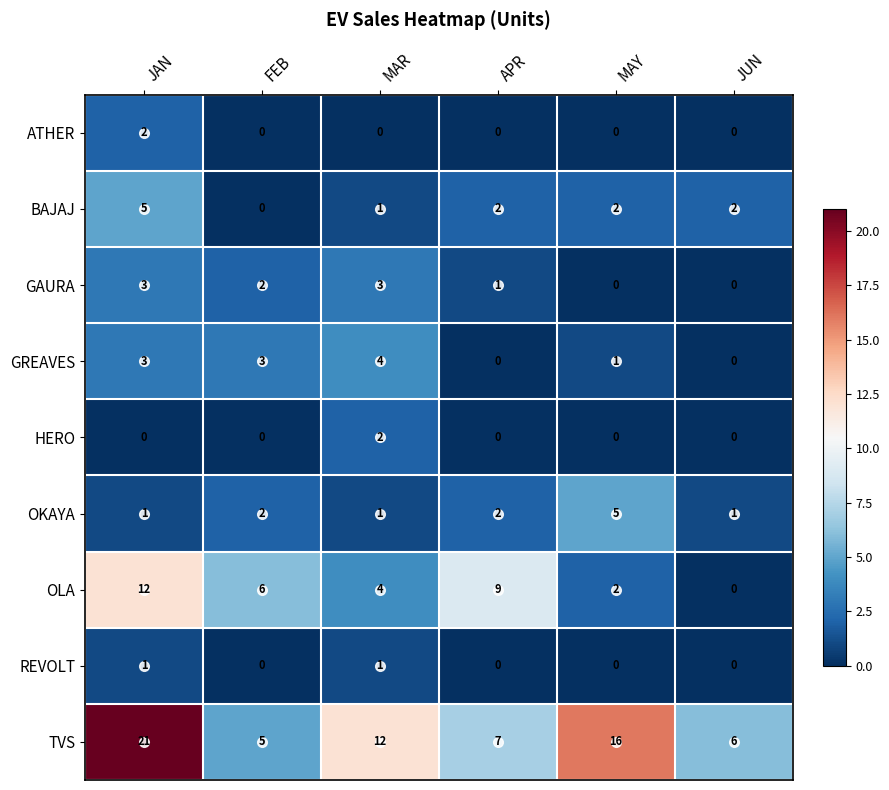

Which series has the largest range (max minus min)?

TVS